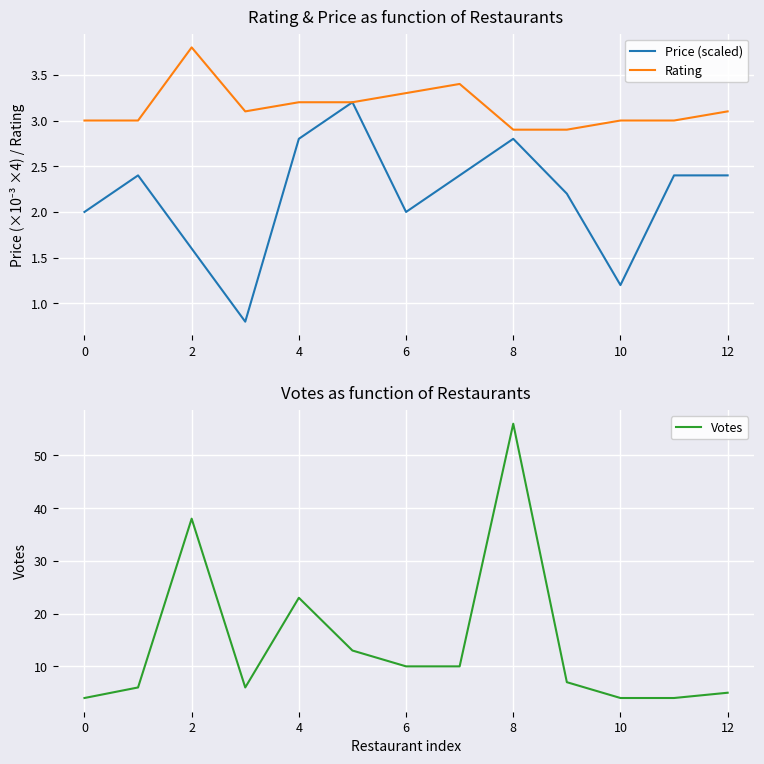

What is the approximate value of Rating at 8?

2.9